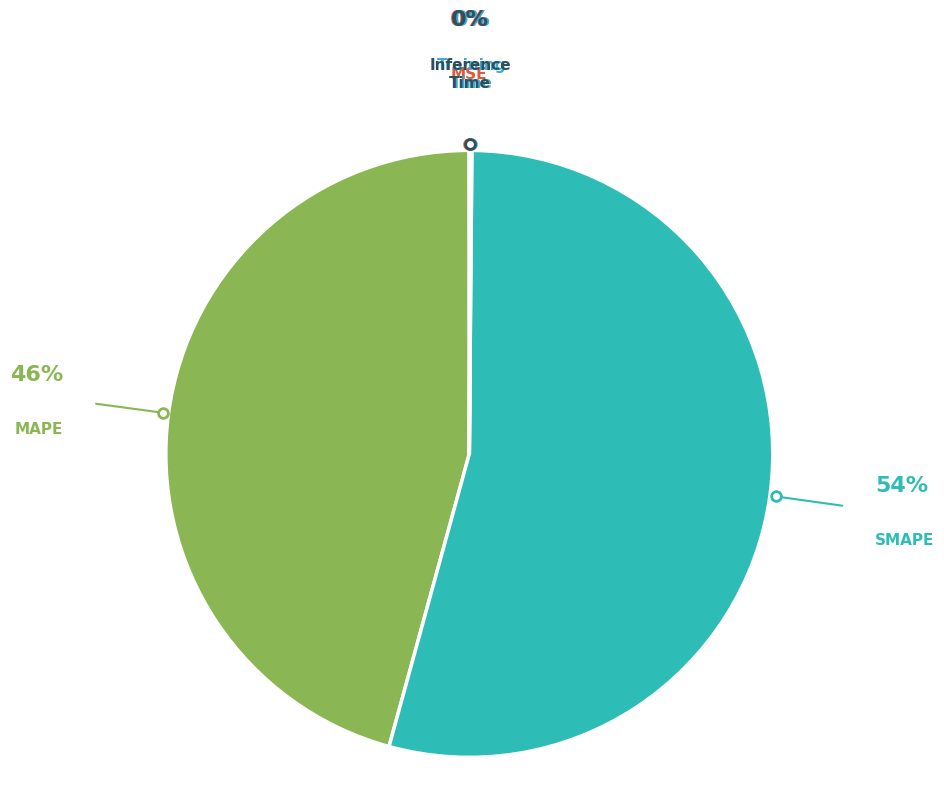

To the nearest percent, what is the difference between the largest and smallest slice percentages?

54%